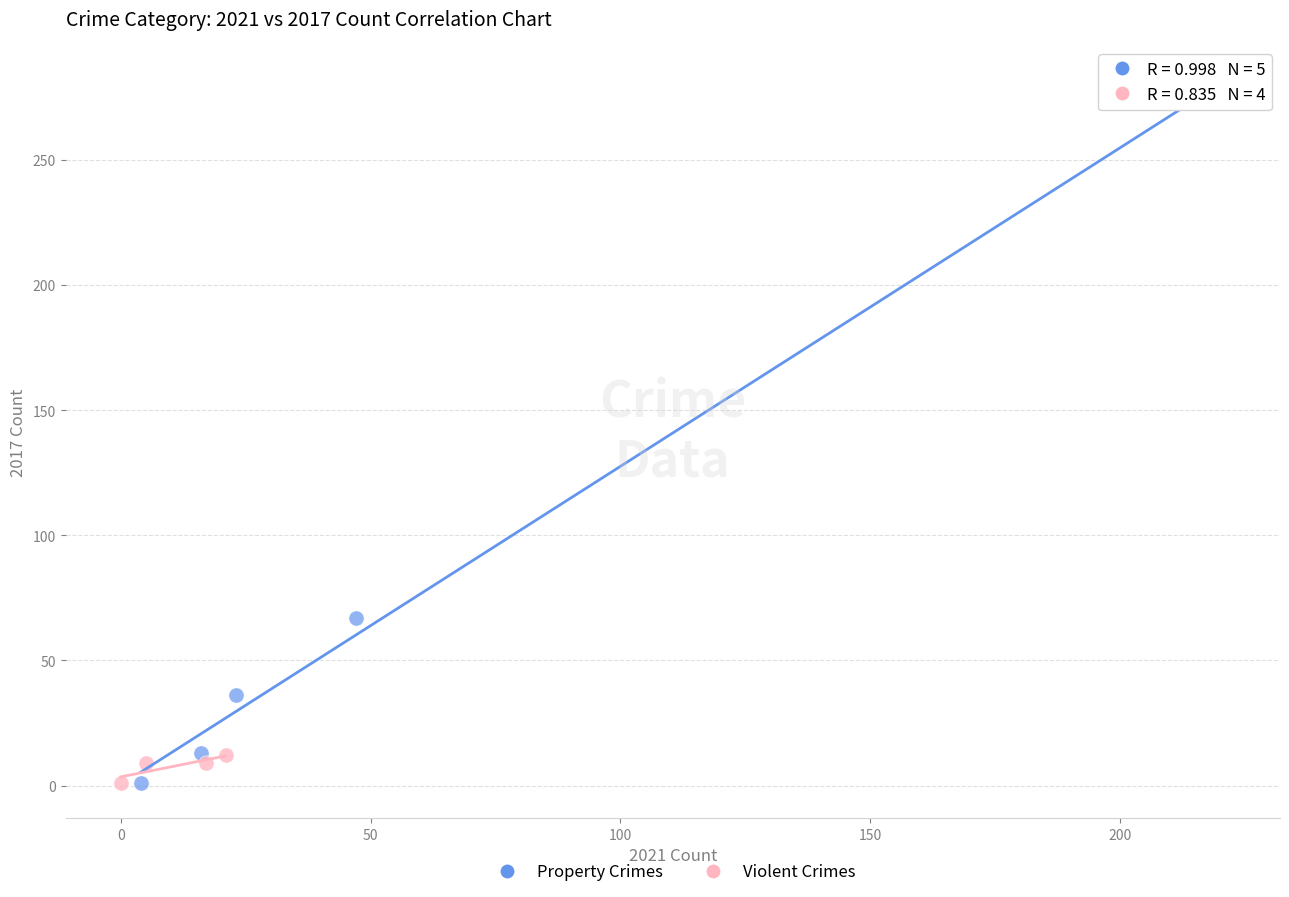

What are all the series names shown in the legend?

Property Crimes, Violent Crimes